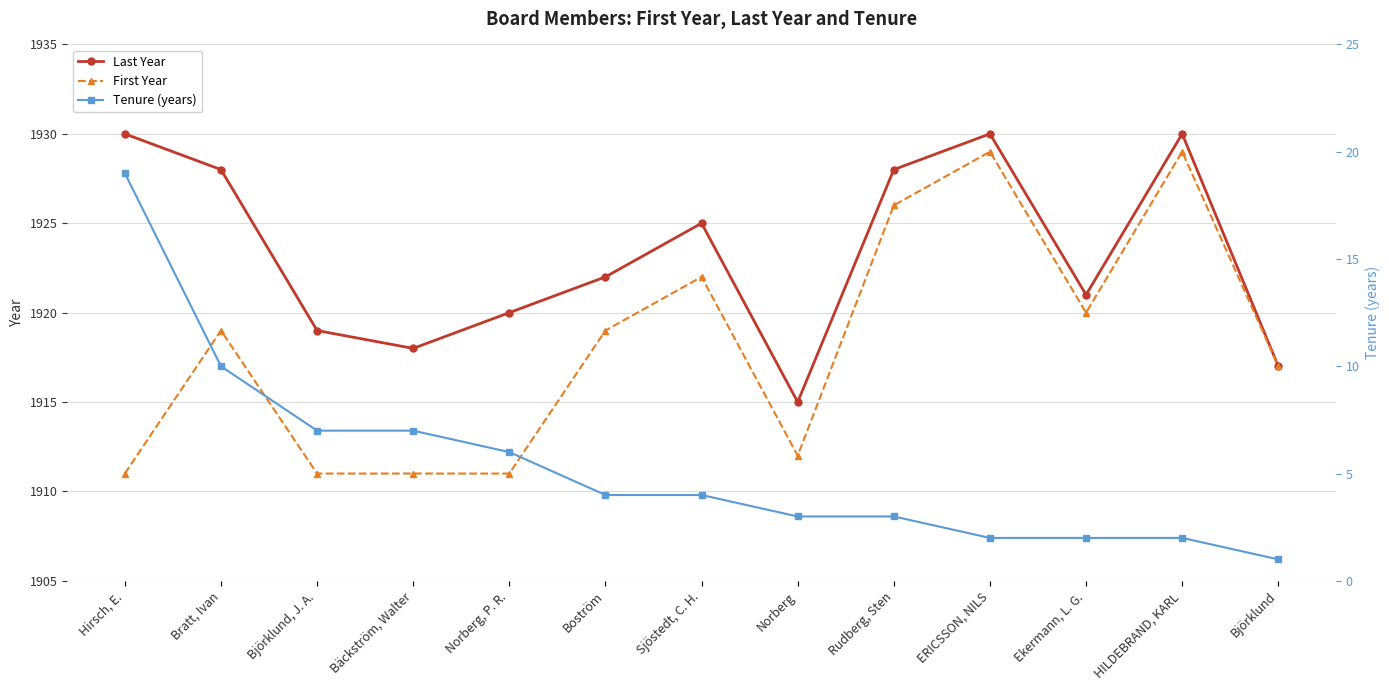

Reading right to left, list all the values displayed in this chart.

Last Year: Björklund=1917	HILDEBRAND, KARL=1930	Ekermann, L. G.=1921	ERICSSON, NILS=1930	Rudberg, Sten=1928	Norberg=1915	Sjöstedt, C. H.=1925	Boström=1922	Norberg, P. R.=1920	Bäckström, Walter=1918	Björklund, J. A.=1919	Bratt, Ivan=1928	Hirsch, E.=1930
First Year: Björklund=1917	HILDEBRAND, KARL=1929	Ekermann, L. G.=1920	ERICSSON, NILS=1929	Rudberg, Sten=1926	Norberg=1912	Sjöstedt, C. H.=1922	Boström=1919	Norberg, P. R.=1911	Bäckström, Walter=1911	Björklund, J. A.=1911	Bratt, Ivan=1919	Hirsch, E.=1911
Tenure (years): Björklund=1	HILDEBRAND, KARL=2	Ekermann, L. G.=2	ERICSSON, NILS=2	Rudberg, Sten=3	Norberg=3	Sjöstedt, C. H.=4	Boström=4	Norberg, P. R.=6	Bäckström, Walter=7	Björklund, J. A.=7	Bratt, Ivan=10	Hirsch, E.=19